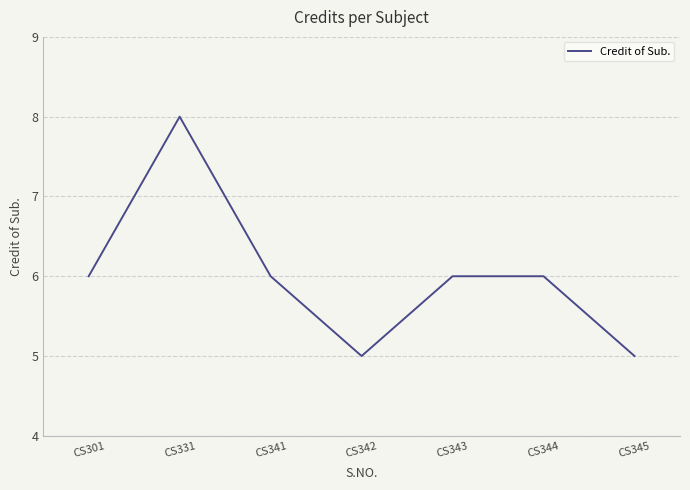

How many distinct data groups are displayed?

1